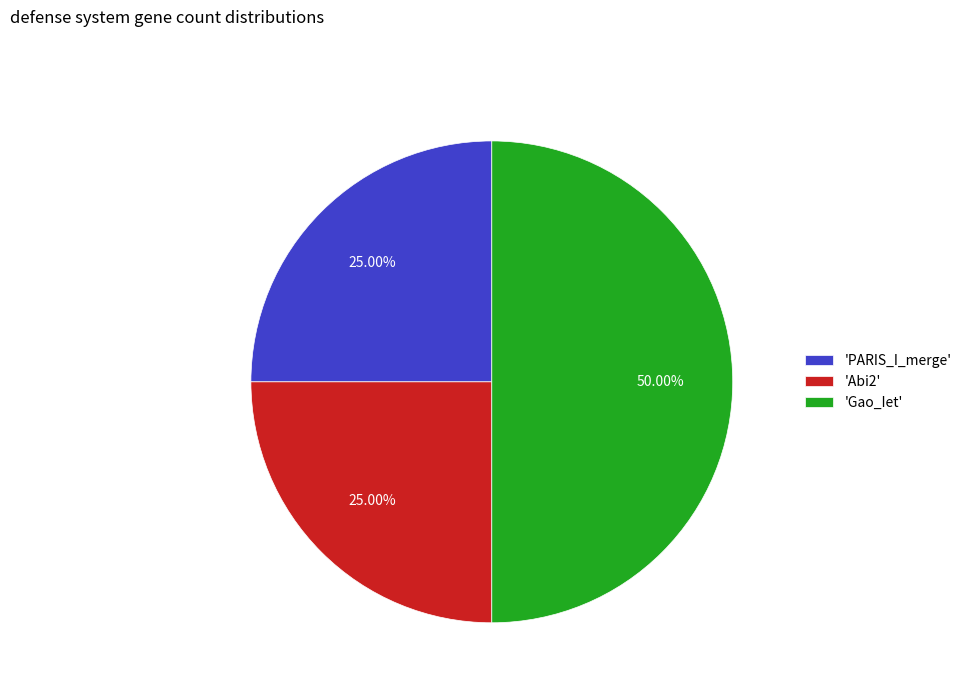

Which category has the biggest portion of the pie?

'Gao_Iet'